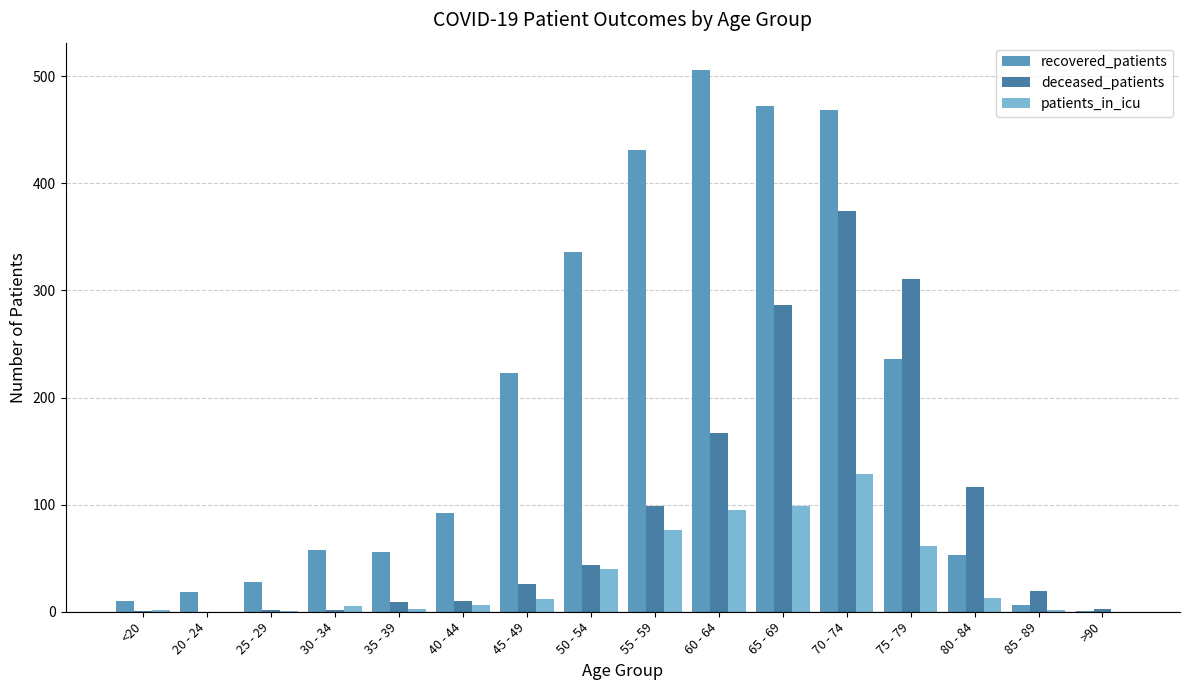

Rank the series by their average value, from highest to lowest.

recovered_patients, deceased_patients, patients_in_icu